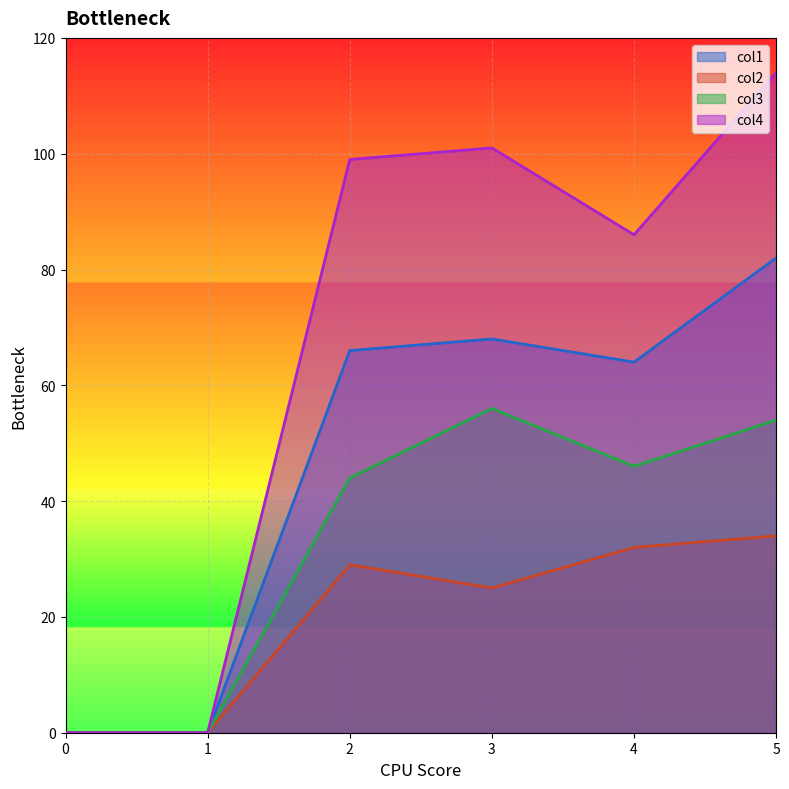

Where is col3 nearest to the value 28?

2